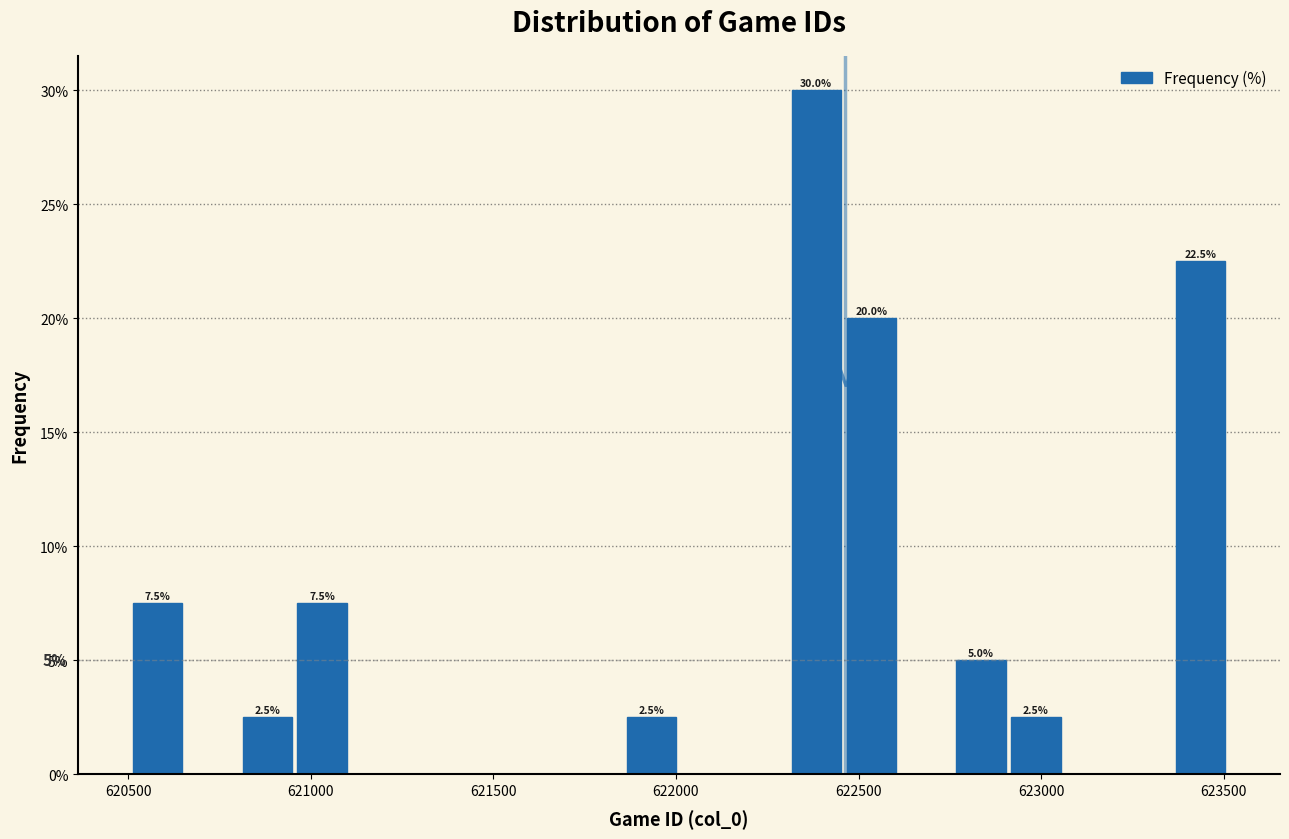

Read against the x-axis, roughly where is the centre of the tallest bar?

622400